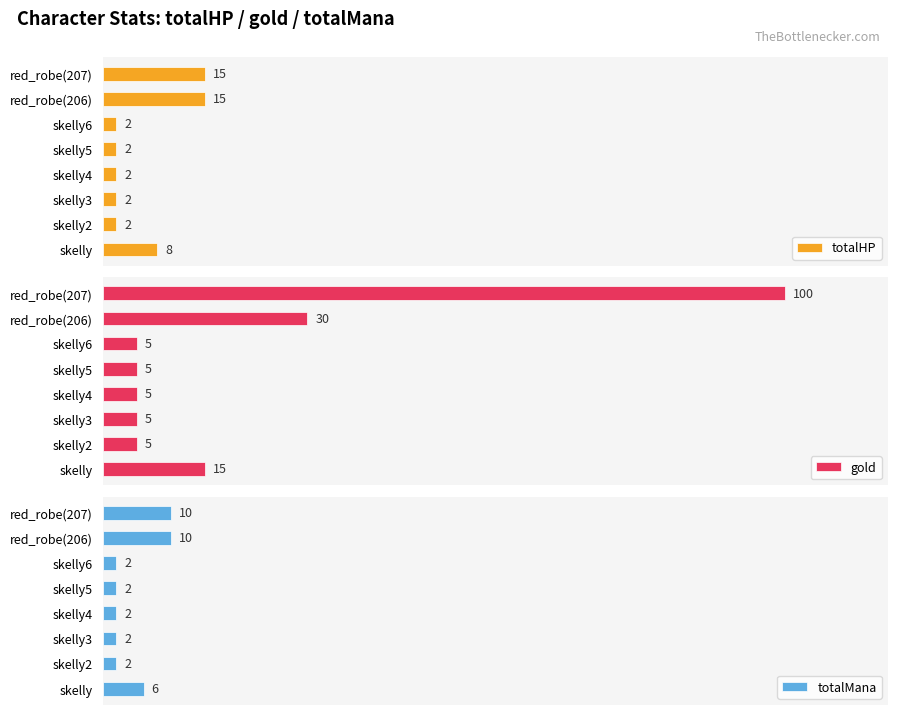

Which series has the largest range (max minus min)?

gold